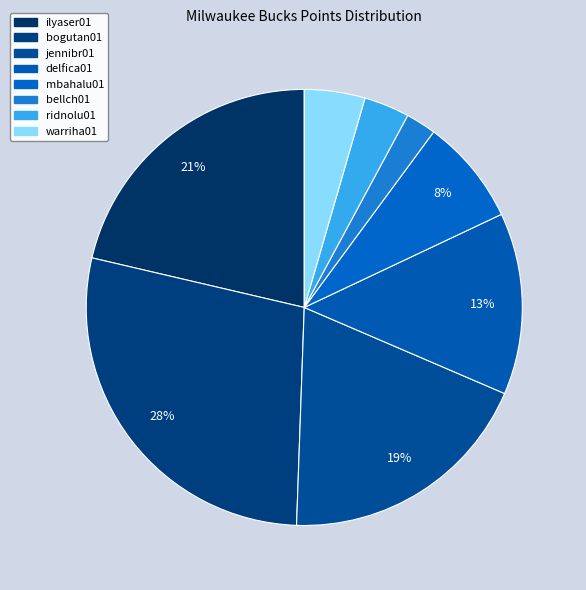

Count the number of slices in the pie.

8